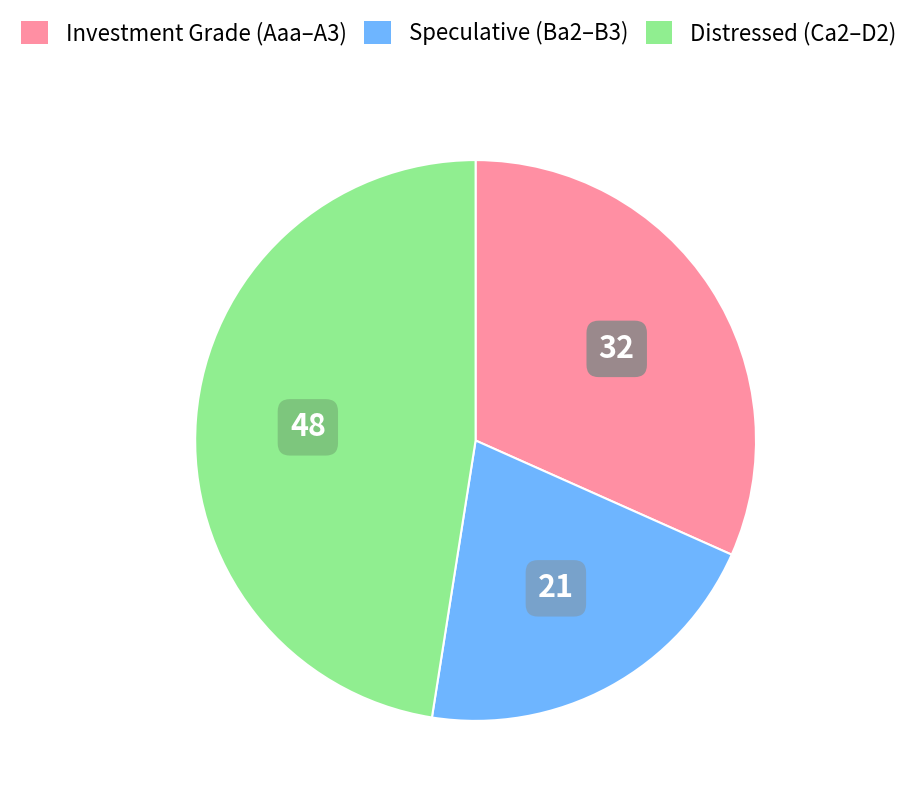

Is it true that Investment Grade (Aaa–A3) is 32% of the pie?

True